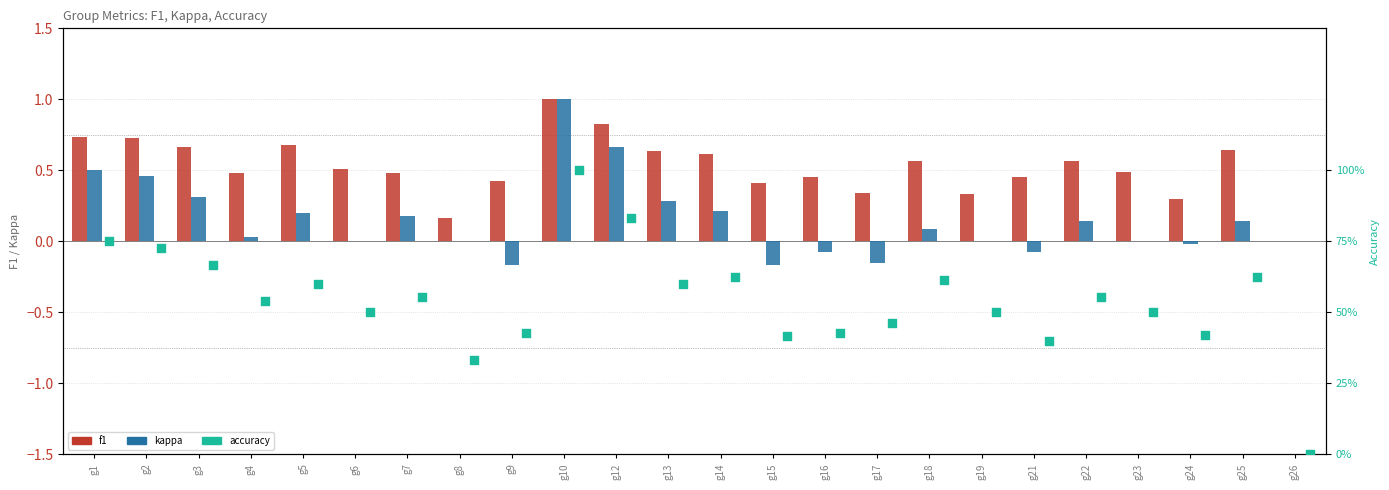

Is the value of accuracy at g21 greater than the value of kappa at g9?

Yes